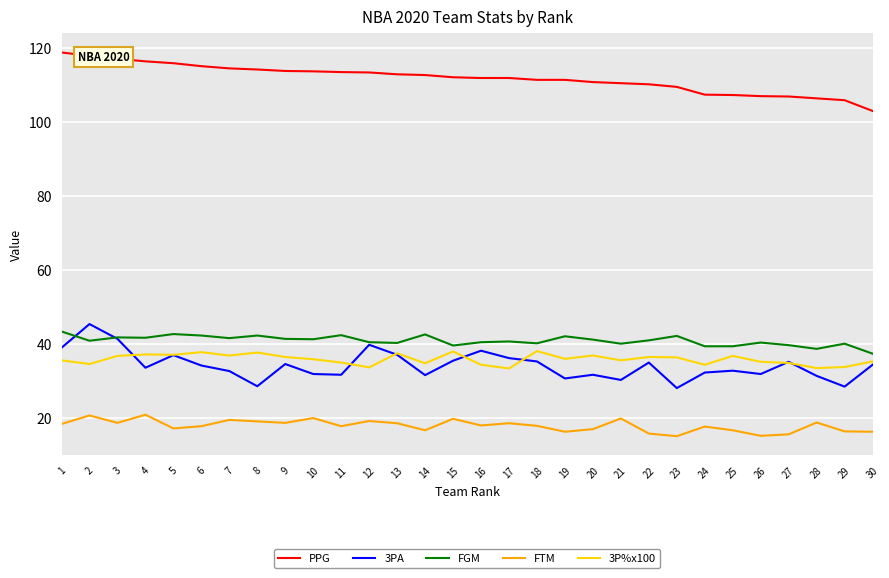

What are all the series names shown in the legend?

PPG, 3PA, FGM, FTM, 3P%x100